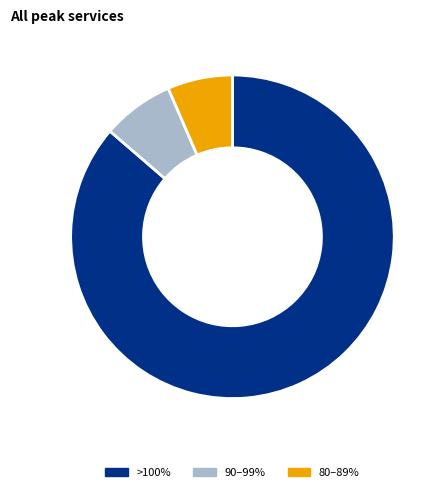

Which slice is the largest?

>100%